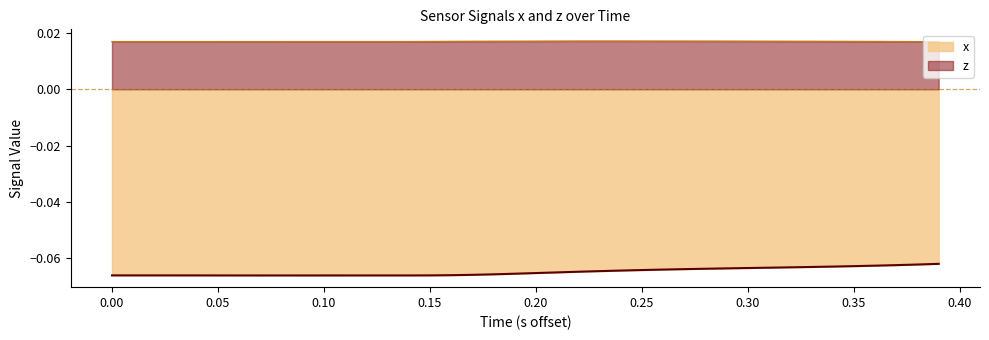

Does the chart have visible grid lines?

No